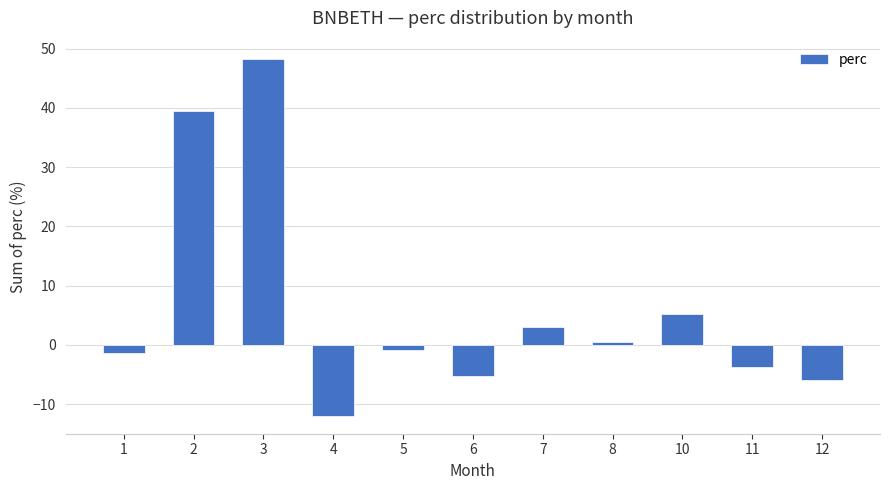

How many values are below 0?

6